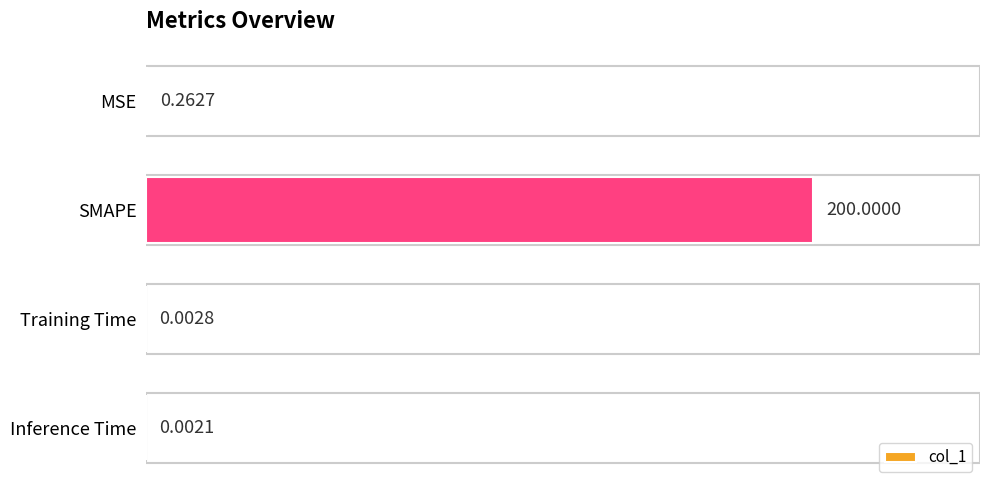

Which category has the highest value across all series?

SMAPE